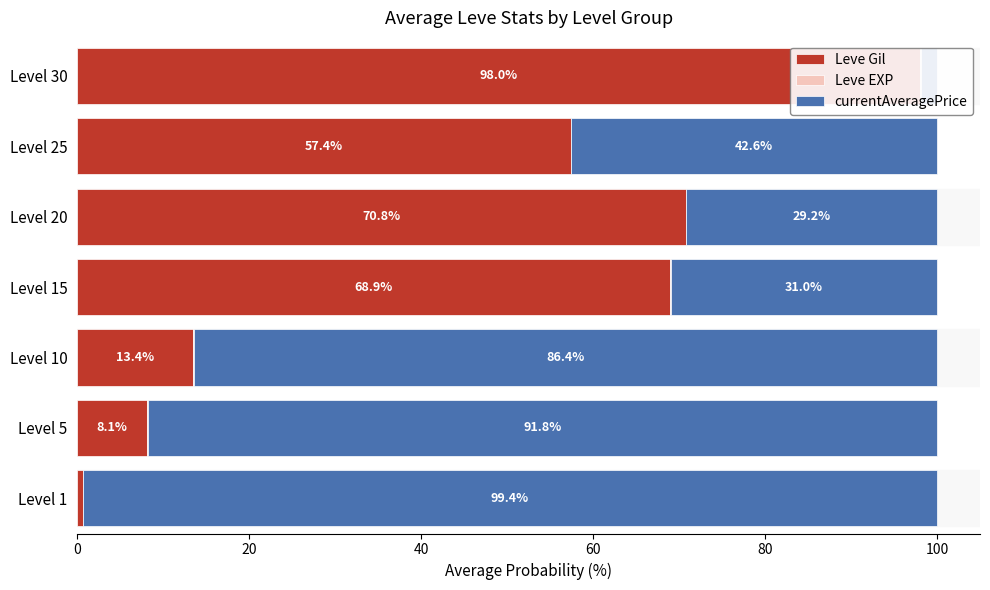

Reading left to right, extract all data points from this chart.

Leve Gil: 0.6	8.1	13.4	68.9	70.8	57.4	98.0
Leve EXP: 0.0	0.2	0.1	0.1	0.1	0.1	0.1
currentAveragePrice: 99.4	91.8	86.4	31.0	29.2	42.6	1.9